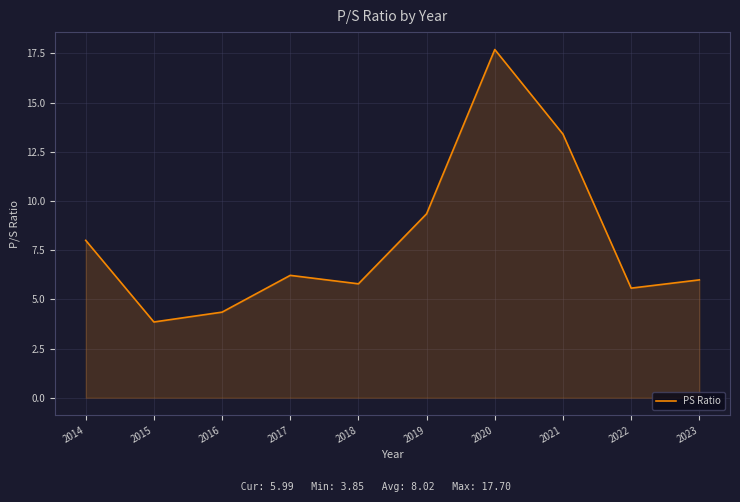

What is the greatest value displayed?

17.7